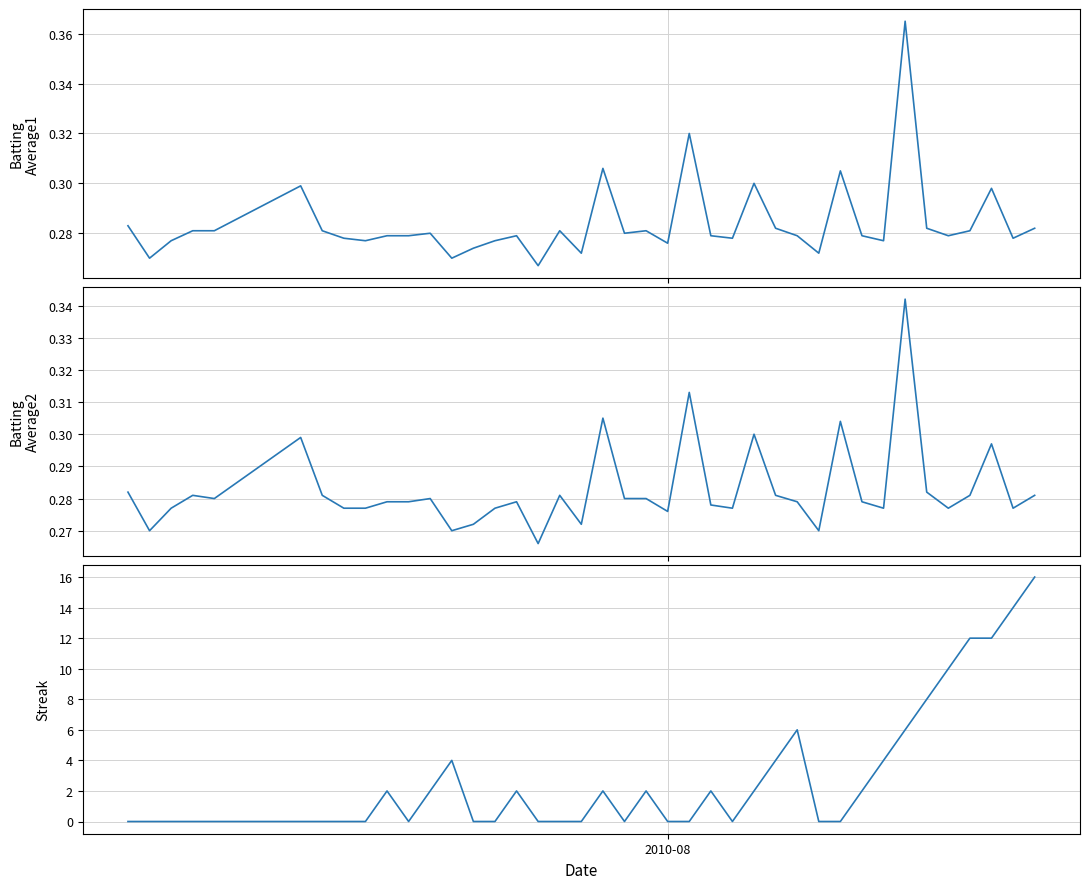

True or false: Batting Average2 has more than 2 interior local peaks.

True